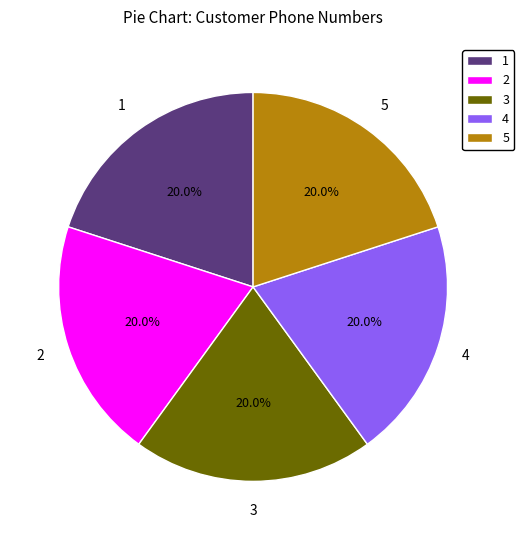

Does 5 account for over 50% of the chart?

No